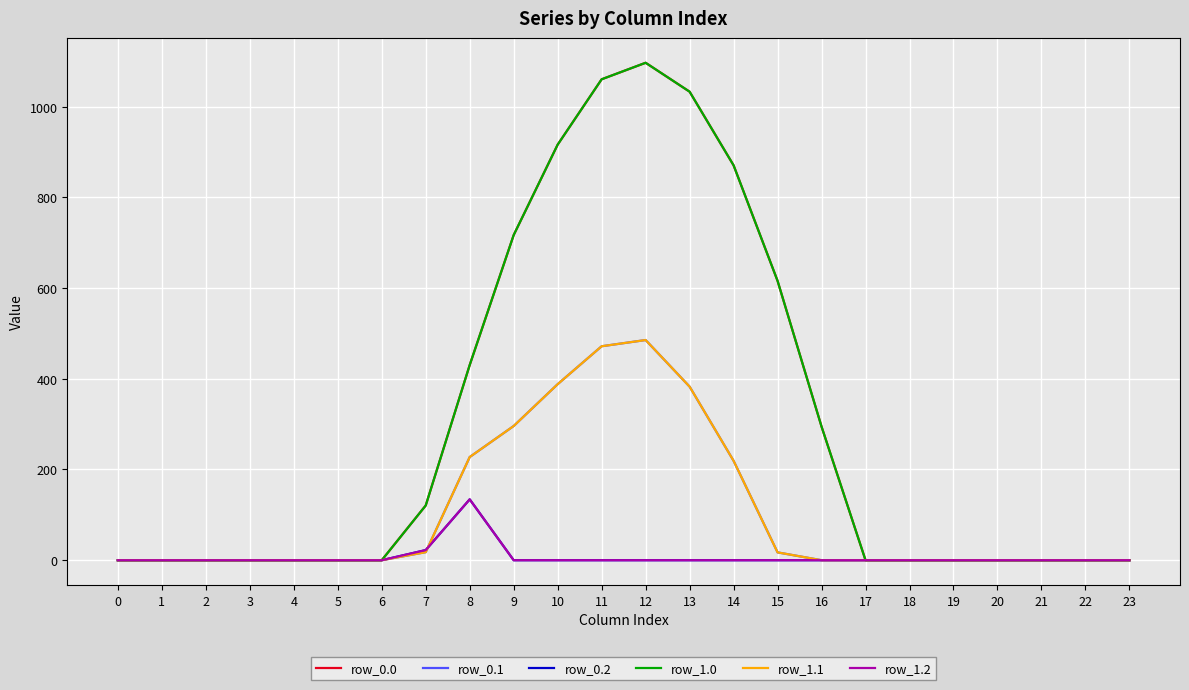

Does the chart have visible grid lines?

Yes